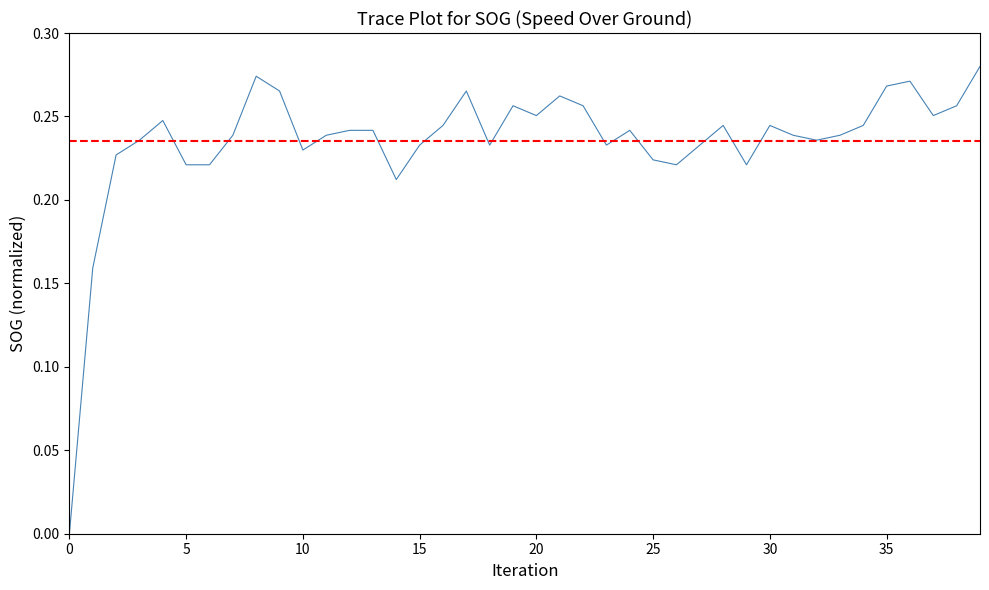

How many lines are shown in the chart?

1